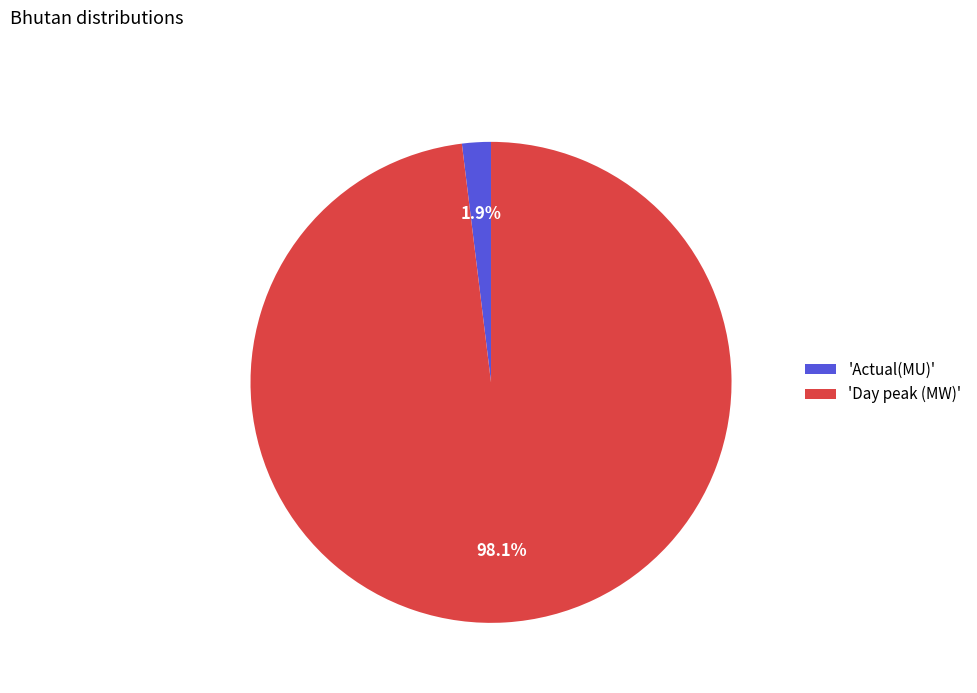

What percentage do 'Actual(MU)' and 'Day peak (MW)' together represent?

100.0%